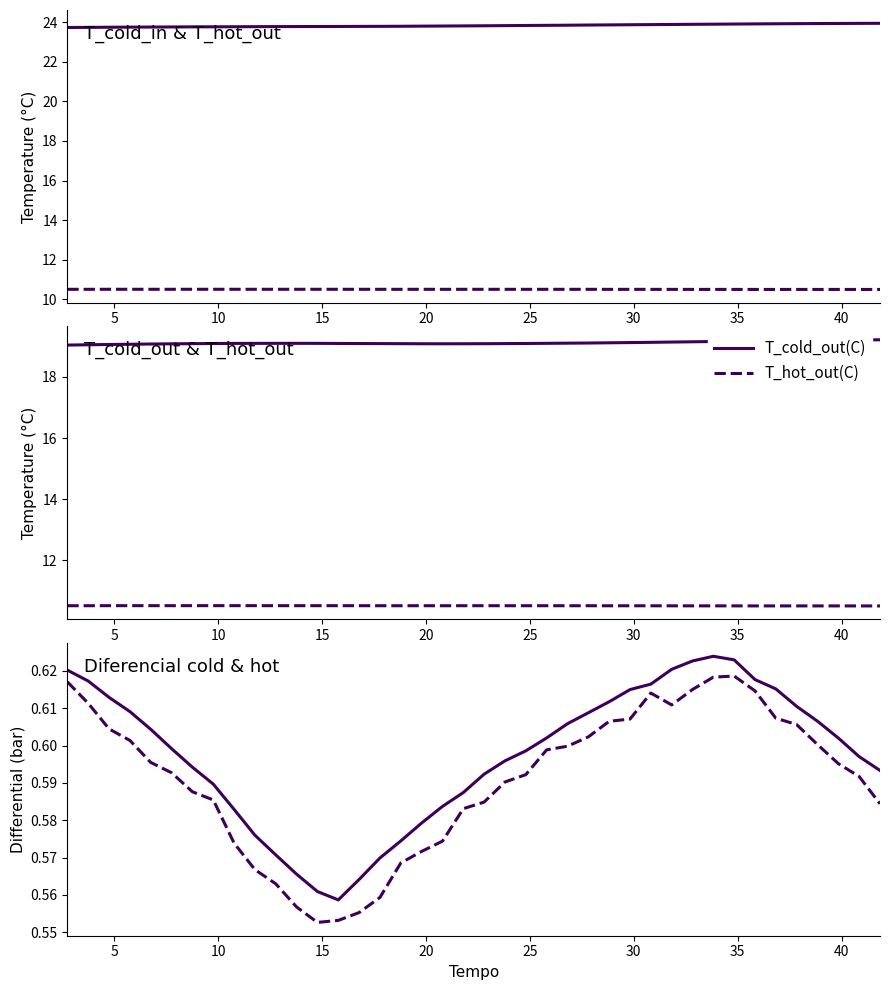

Is the value of T_cold_out(C) at 25 greater than the value of Diferencial_cold(bar) at 19?

Yes